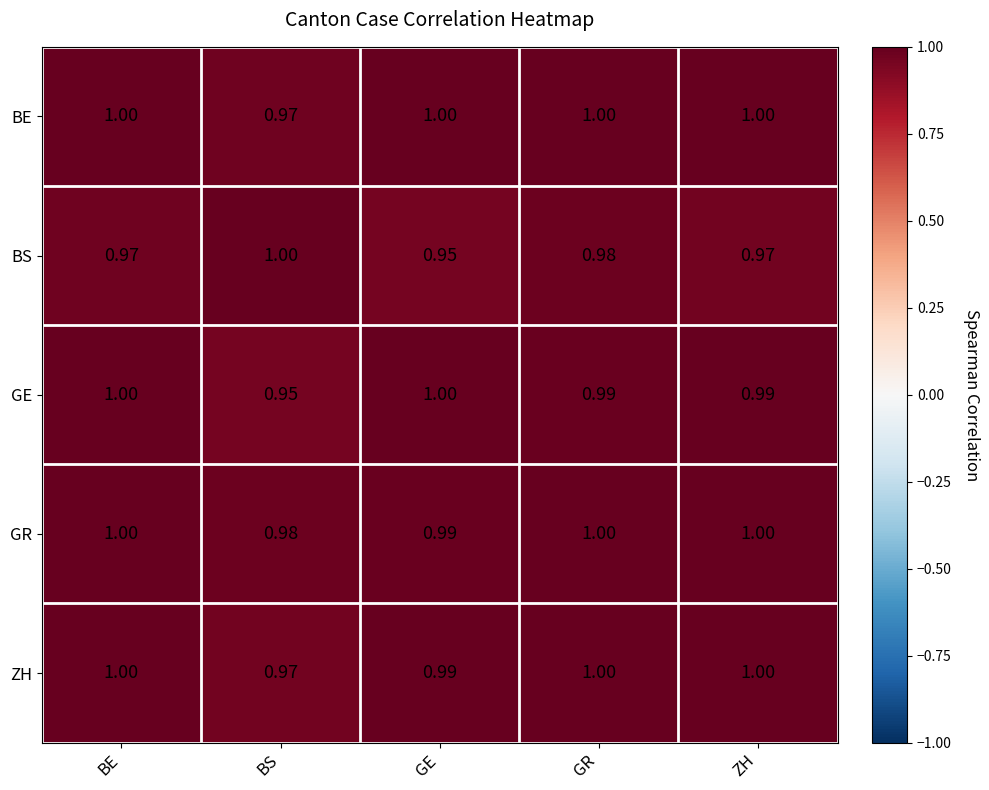

Where is ZH nearest to the value 0?

BS